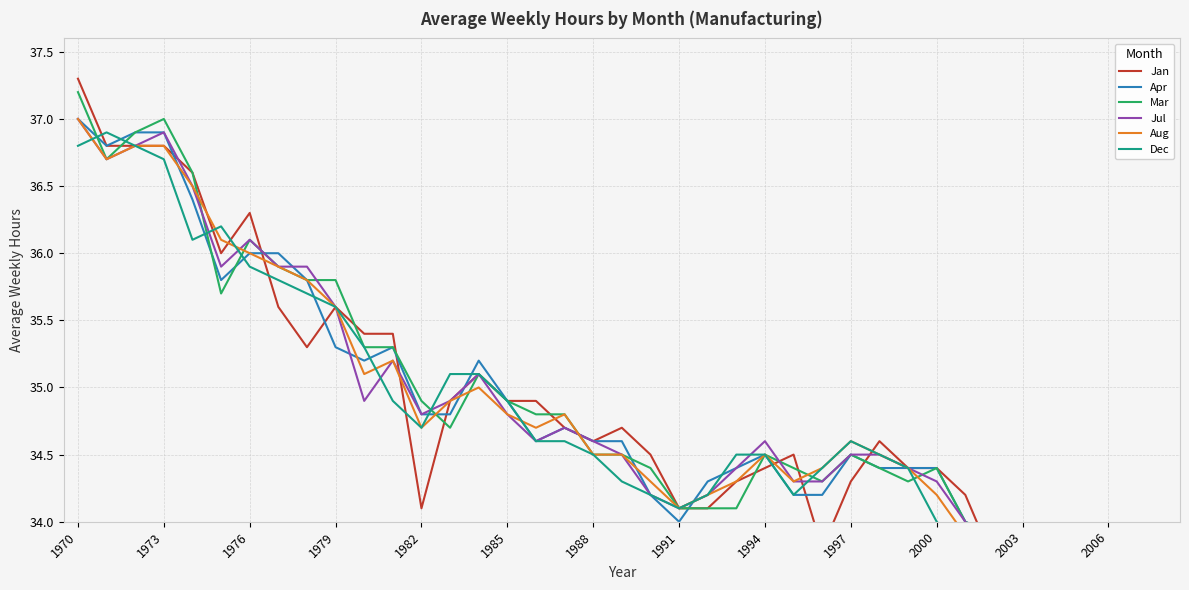

What is the smallest value displayed?

33.3